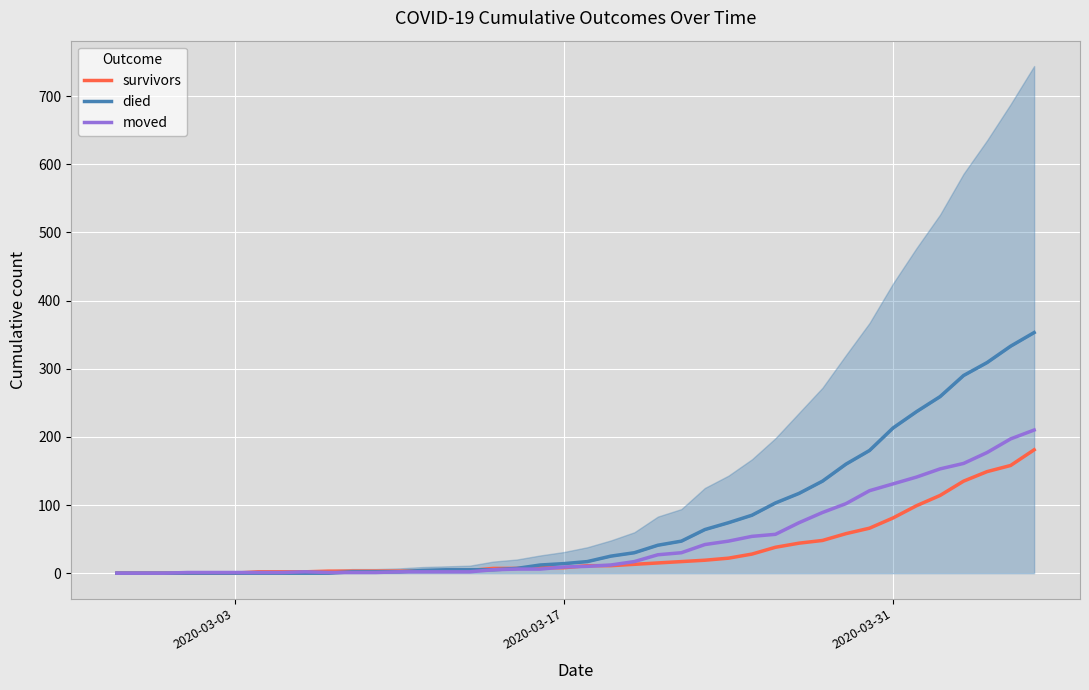

Count the number of data series in this chart.

3